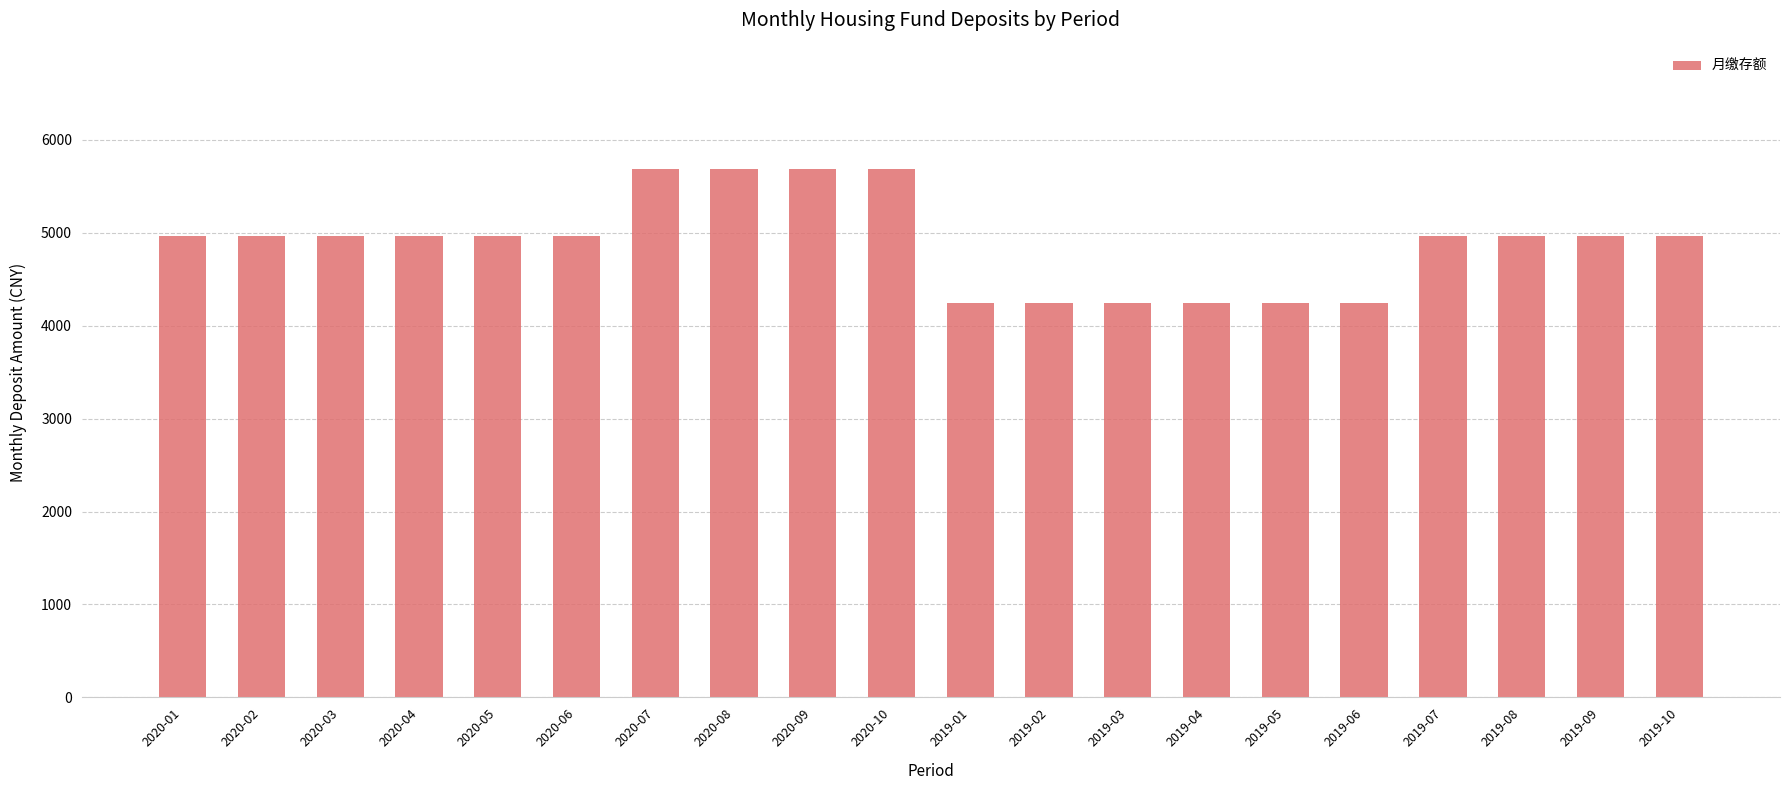

What is the label of the 2nd bar from the left?

2020-02